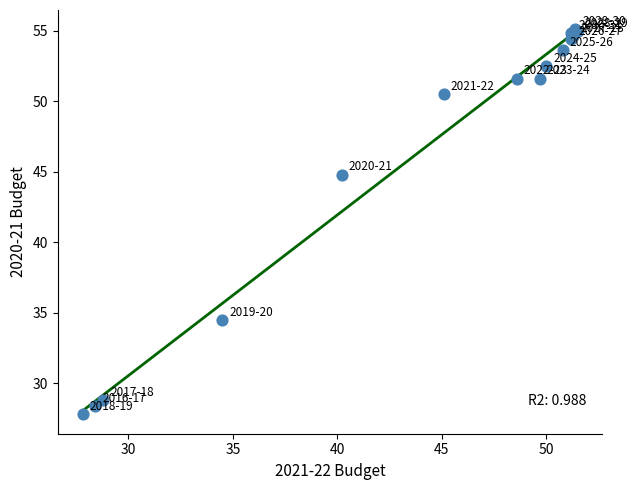

What Y value in the scatter plot is closest to 41?

44.8